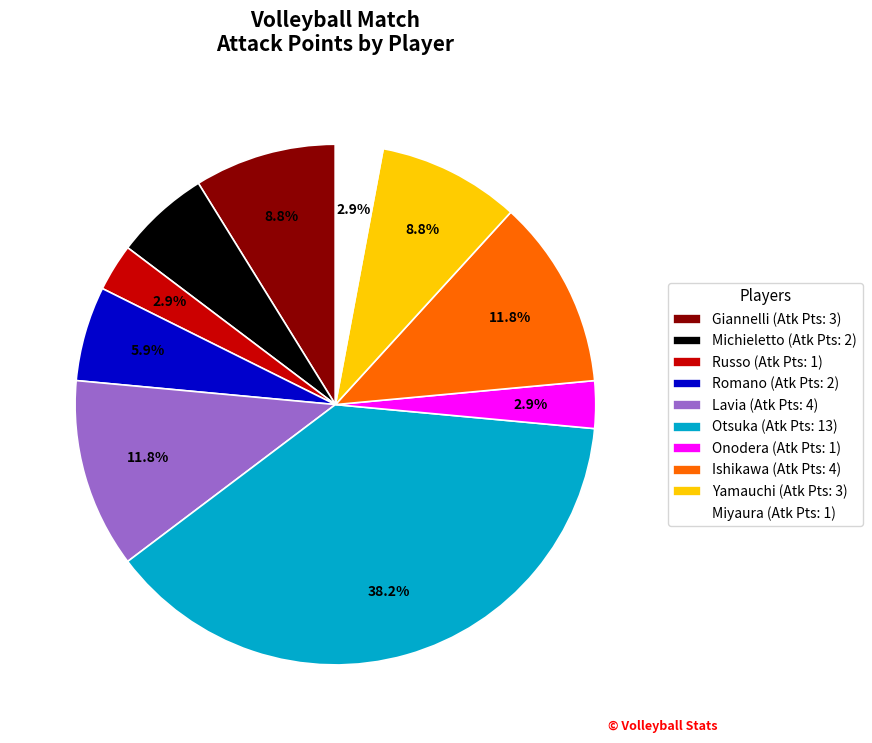

Is there any slice that represents more than half of the pie?

No